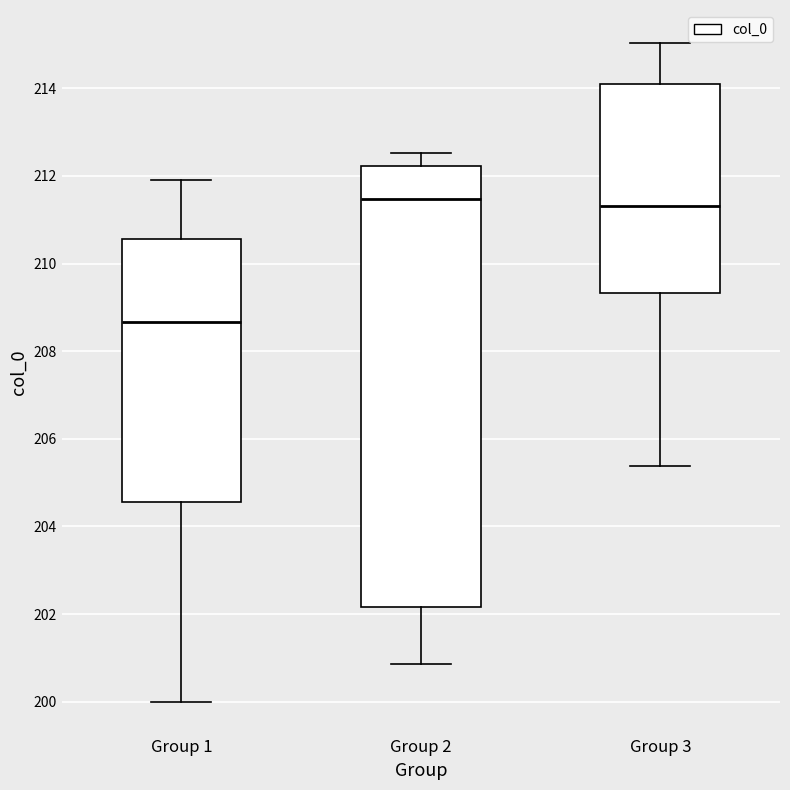

Reading left to right, read every box against the y-axis: the position of its median line, the range the box covers, and the ends of its whiskers. The values are not printed on the chart, so give them approximately, as read against the axis.

Group 1: median 208.6, box 204.6 to 210.6, whiskers 200.0 to 212.0
Group 2: median 211.4, box 202.2 to 212.2, whiskers 200.8 to 212.6
Group 3: median 211.4, box 209.4 to 214.0, whiskers 205.4 to 215.0